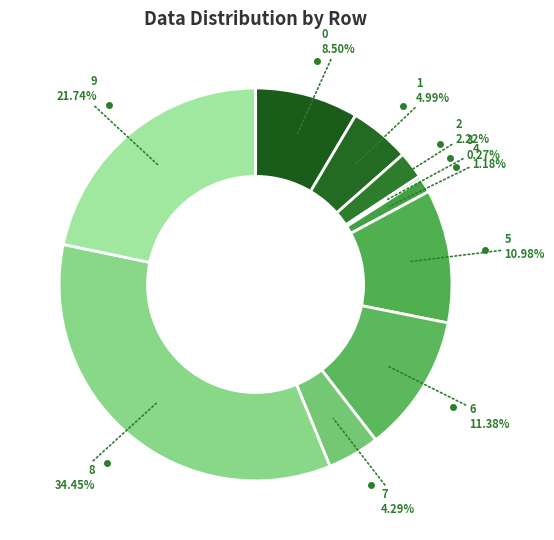

Is the sum of 1 and 7 greater than half?

No